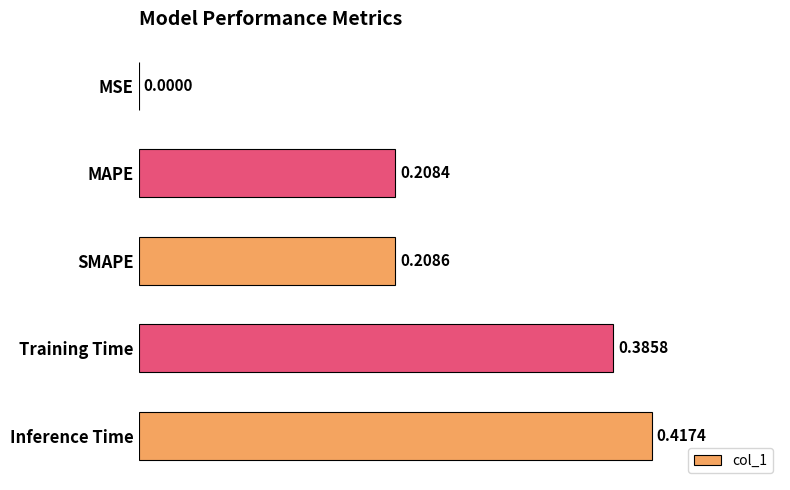

What is the sum of all values?

1.2